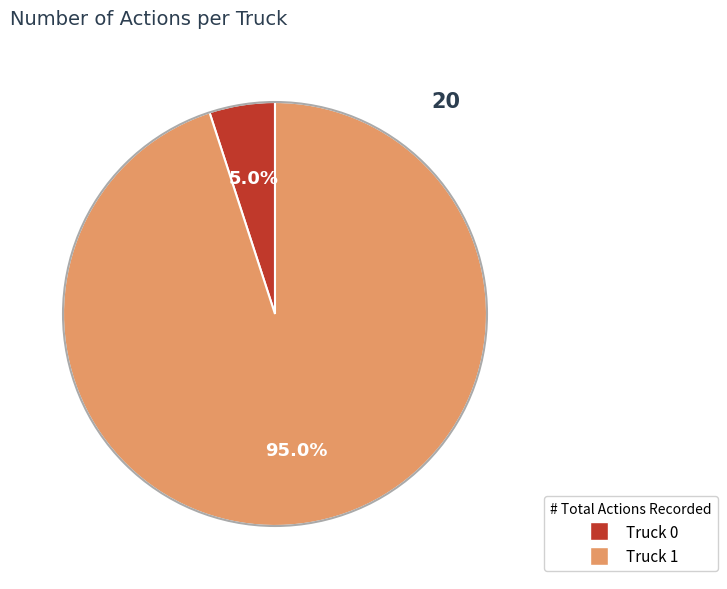

Approximately how many times larger is the value at Truck 1 compared to Truck 0?

19.0